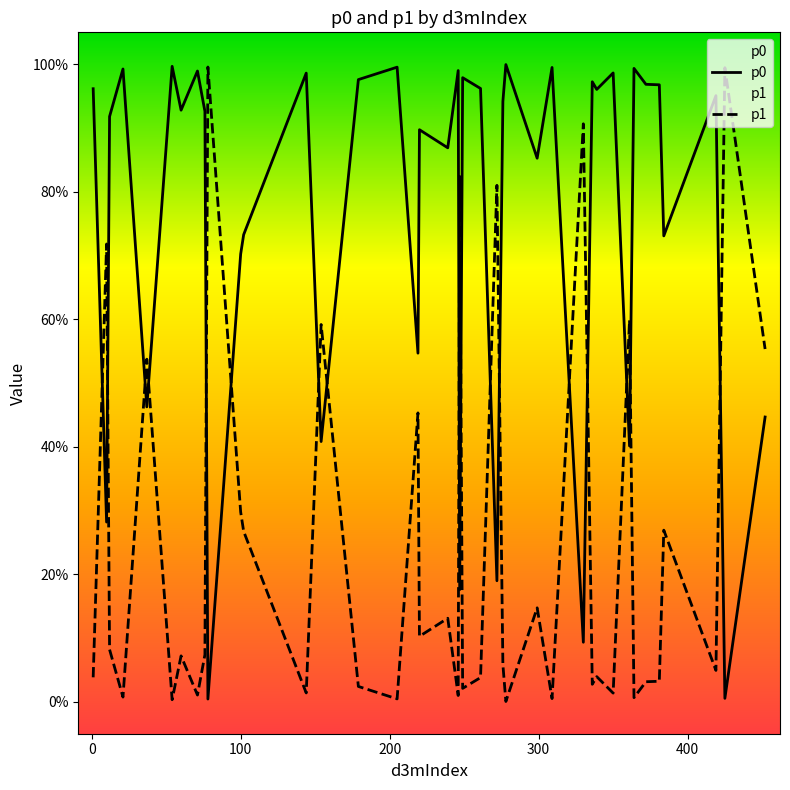

Which series has the largest total across all categories?

p0